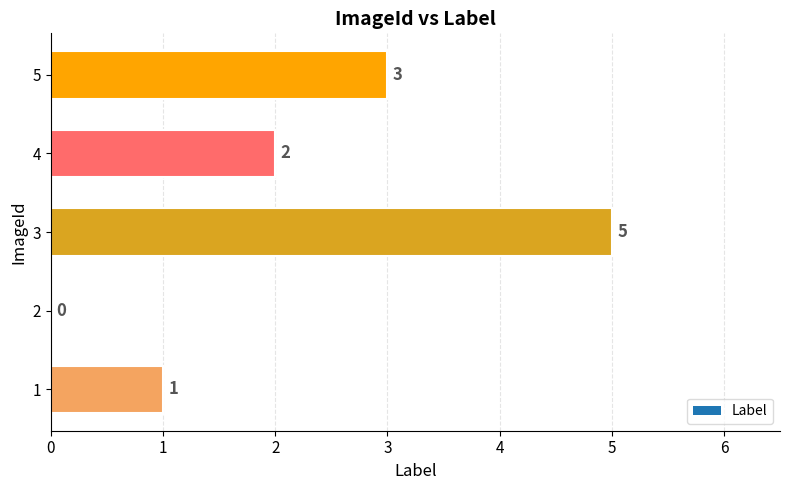

What is the sum of all values?

11